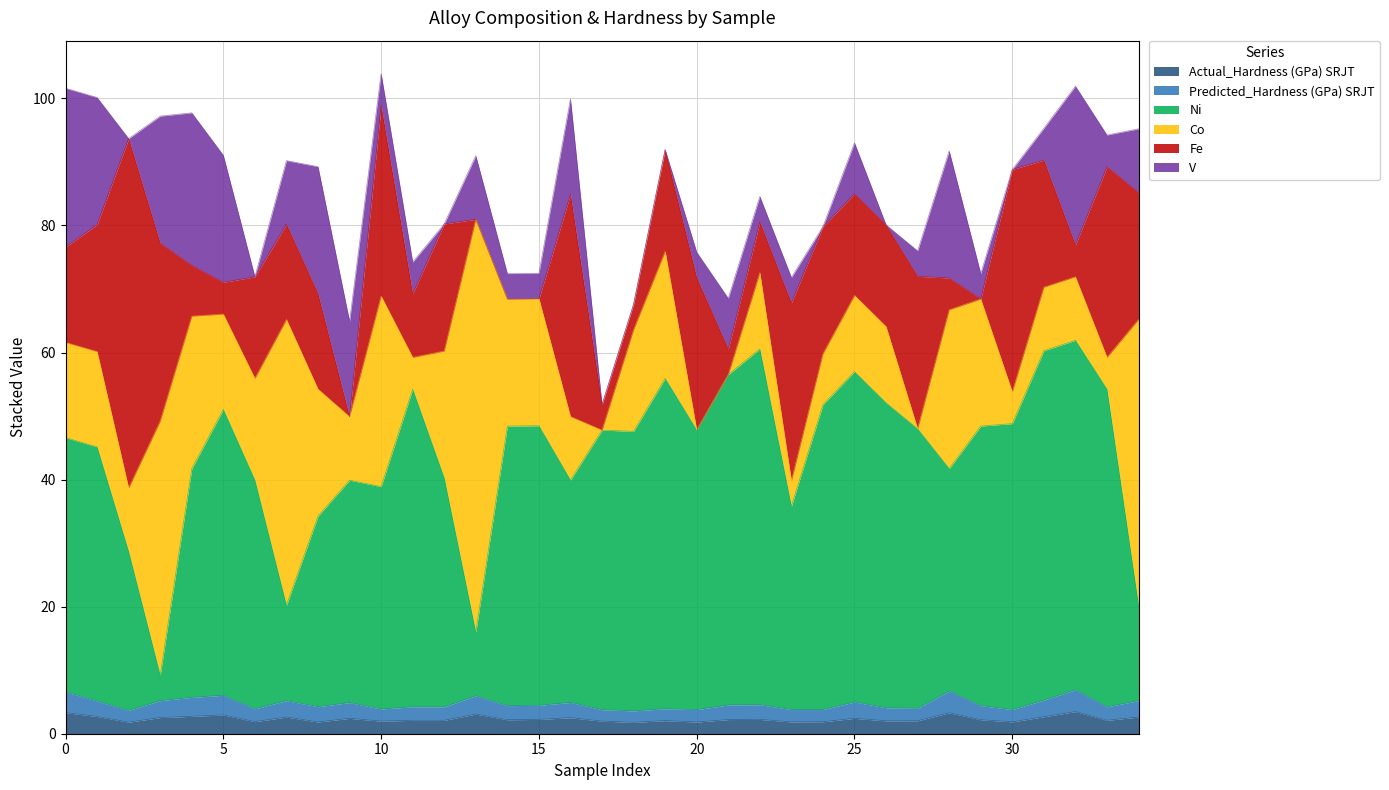

What is the highest value of the Actual_Hardness (GPa) SRJT series?

3.5